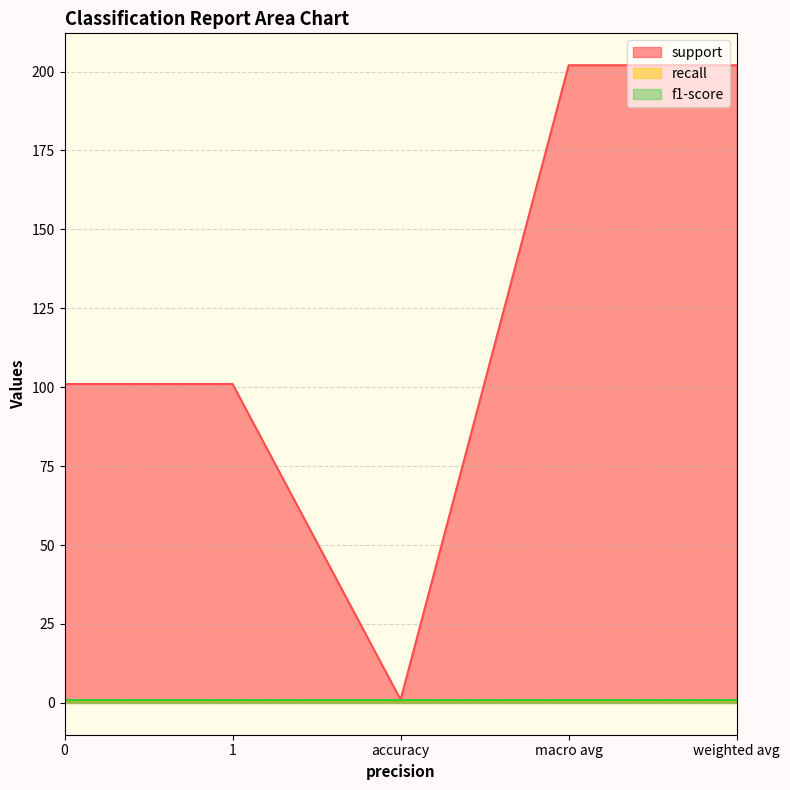

At 0, list the series in order from smallest to largest.

recall, f1-score, support